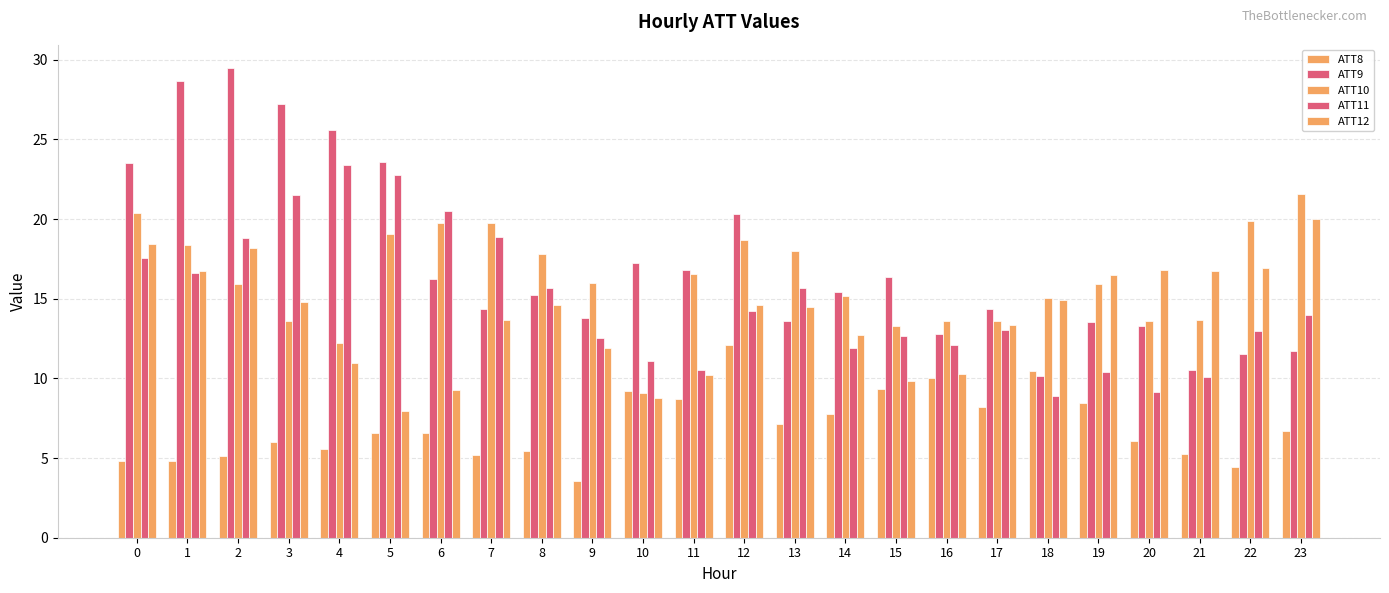

The value of ATT8 at 6 is 6.6. True or false?

True